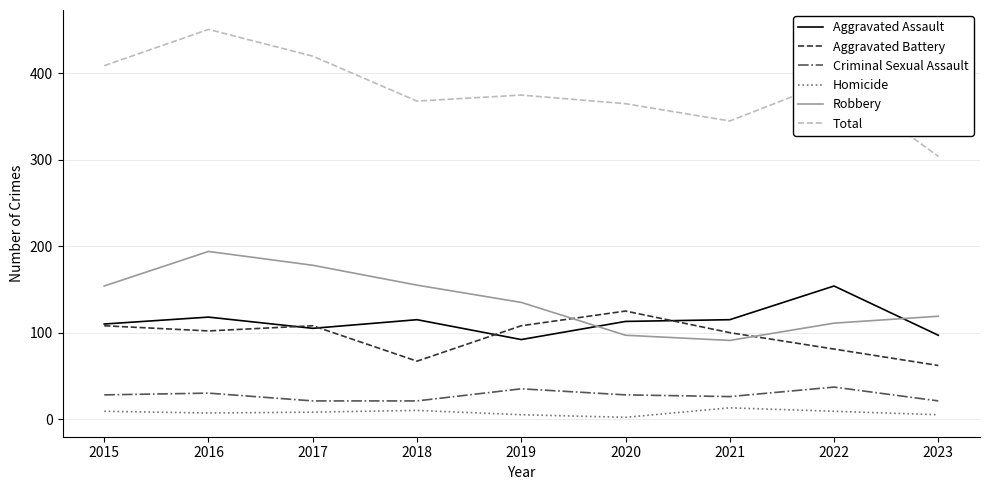

True or false: Homicide has more than 0 interior local peaks.

True